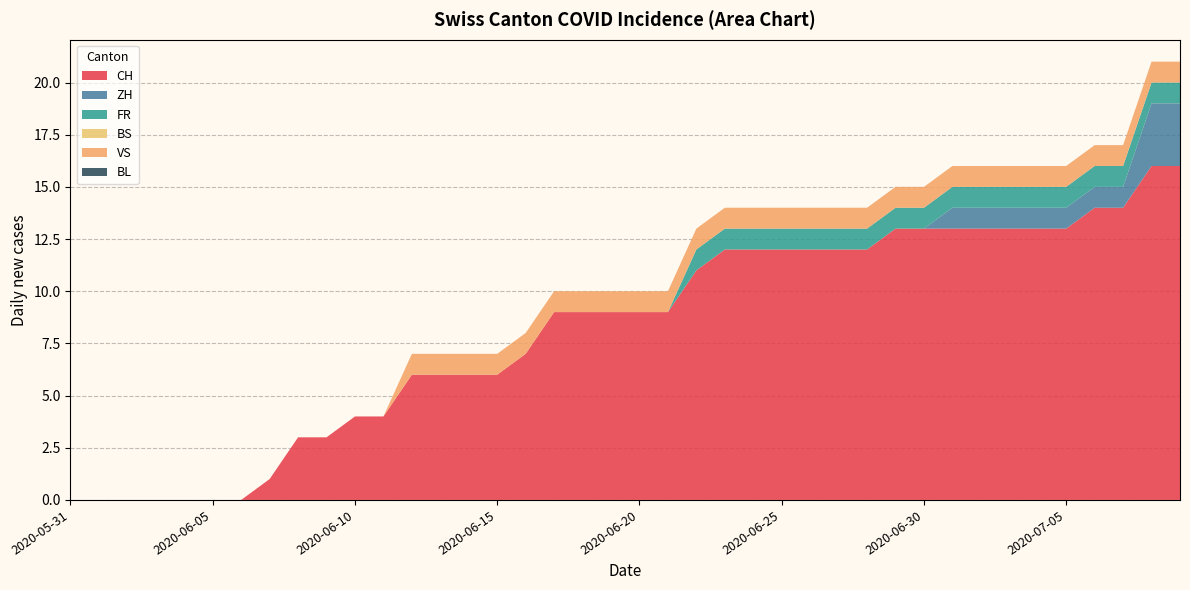

Reading left to right, list all the values displayed in this chart.

CH: 2020-05-31=0	2020-06-01=0	2020-06-02=0	2020-06-03=0	2020-06-04=0	2020-06-05=0	2020-06-06=0	2020-06-07=1	2020-06-08=3	2020-06-09=3	2020-06-10=4	2020-06-11=4	2020-06-12=6	2020-06-13=6	2020-06-14=6	2020-06-15=6	2020-06-16=7	2020-06-17=9	2020-06-18=9	2020-06-19=9	2020-06-20=9	2020-06-21=9	2020-06-22=11	2020-06-23=12	2020-06-24=12	2020-06-25=12	2020-06-26=12	2020-06-27=12	2020-06-28=12	2020-06-29=13	2020-06-30=13	2020-07-01=13	2020-07-02=13	2020-07-03=13	2020-07-04=13	2020-07-05=13	2020-07-06=14	2020-07-07=14	2020-07-08=16	2020-07-09=16
ZH: 2020-05-31=0	2020-06-01=0	2020-06-02=0	2020-06-03=0	2020-06-04=0	2020-06-05=0	2020-06-06=0	2020-06-07=0	2020-06-08=0	2020-06-09=0	2020-06-10=0	2020-06-11=0	2020-06-12=0	2020-06-13=0	2020-06-14=0	2020-06-15=0	2020-06-16=0	2020-06-17=0	2020-06-18=0	2020-06-19=0	2020-06-20=0	2020-06-21=0	2020-06-22=0	2020-06-23=0	2020-06-24=0	2020-06-25=0	2020-06-26=0	2020-06-27=0	2020-06-28=0	2020-06-29=0	2020-06-30=0	2020-07-01=1	2020-07-02=1	2020-07-03=1	2020-07-04=1	2020-07-05=1	2020-07-06=1	2020-07-07=1	2020-07-08=3	2020-07-09=3
FR: 2020-05-31=0	2020-06-01=0	2020-06-02=0	2020-06-03=0	2020-06-04=0	2020-06-05=0	2020-06-06=0	2020-06-07=0	2020-06-08=0	2020-06-09=0	2020-06-10=0	2020-06-11=0	2020-06-12=0	2020-06-13=0	2020-06-14=0	2020-06-15=0	2020-06-16=0	2020-06-17=0	2020-06-18=0	2020-06-19=0	2020-06-20=0	2020-06-21=0	2020-06-22=1	2020-06-23=1	2020-06-24=1	2020-06-25=1	2020-06-26=1	2020-06-27=1	2020-06-28=1	2020-06-29=1	2020-06-30=1	2020-07-01=1	2020-07-02=1	2020-07-03=1	2020-07-04=1	2020-07-05=1	2020-07-06=1	2020-07-07=1	2020-07-08=1	2020-07-09=1
BS: 2020-05-31=0	2020-06-01=0	2020-06-02=0	2020-06-03=0	2020-06-04=0	2020-06-05=0	2020-06-06=0	2020-06-07=0	2020-06-08=0	2020-06-09=0	2020-06-10=0	2020-06-11=0	2020-06-12=0	2020-06-13=0	2020-06-14=0	2020-06-15=0	2020-06-16=0	2020-06-17=0	2020-06-18=0	2020-06-19=0	2020-06-20=0	2020-06-21=0	2020-06-22=0	2020-06-23=0	2020-06-24=0	2020-06-25=0	2020-06-26=0	2020-06-27=0	2020-06-28=0	2020-06-29=0	2020-06-30=0	2020-07-01=0	2020-07-02=0	2020-07-03=0	2020-07-04=0	2020-07-05=0	2020-07-06=0	2020-07-07=0	2020-07-08=0	2020-07-09=0
VS: 2020-05-31=0	2020-06-01=0	2020-06-02=0	2020-06-03=0	2020-06-04=0	2020-06-05=0	2020-06-06=0	2020-06-07=0	2020-06-08=0	2020-06-09=0	2020-06-10=0	2020-06-11=0	2020-06-12=1	2020-06-13=1	2020-06-14=1	2020-06-15=1	2020-06-16=1	2020-06-17=1	2020-06-18=1	2020-06-19=1	2020-06-20=1	2020-06-21=1	2020-06-22=1	2020-06-23=1	2020-06-24=1	2020-06-25=1	2020-06-26=1	2020-06-27=1	2020-06-28=1	2020-06-29=1	2020-06-30=1	2020-07-01=1	2020-07-02=1	2020-07-03=1	2020-07-04=1	2020-07-05=1	2020-07-06=1	2020-07-07=1	2020-07-08=1	2020-07-09=1
BL: 2020-05-31=0	2020-06-01=0	2020-06-02=0	2020-06-03=0	2020-06-04=0	2020-06-05=0	2020-06-06=0	2020-06-07=0	2020-06-08=0	2020-06-09=0	2020-06-10=0	2020-06-11=0	2020-06-12=0	2020-06-13=0	2020-06-14=0	2020-06-15=0	2020-06-16=0	2020-06-17=0	2020-06-18=0	2020-06-19=0	2020-06-20=0	2020-06-21=0	2020-06-22=0	2020-06-23=0	2020-06-24=0	2020-06-25=0	2020-06-26=0	2020-06-27=0	2020-06-28=0	2020-06-29=0	2020-06-30=0	2020-07-01=0	2020-07-02=0	2020-07-03=0	2020-07-04=0	2020-07-05=0	2020-07-06=0	2020-07-07=0	2020-07-08=0	2020-07-09=0